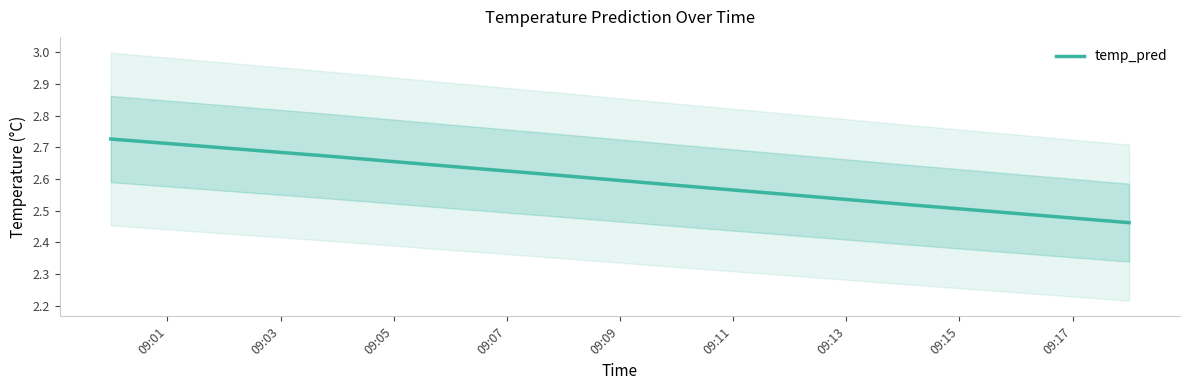

What is the minimum value shown in the chart?

2.5